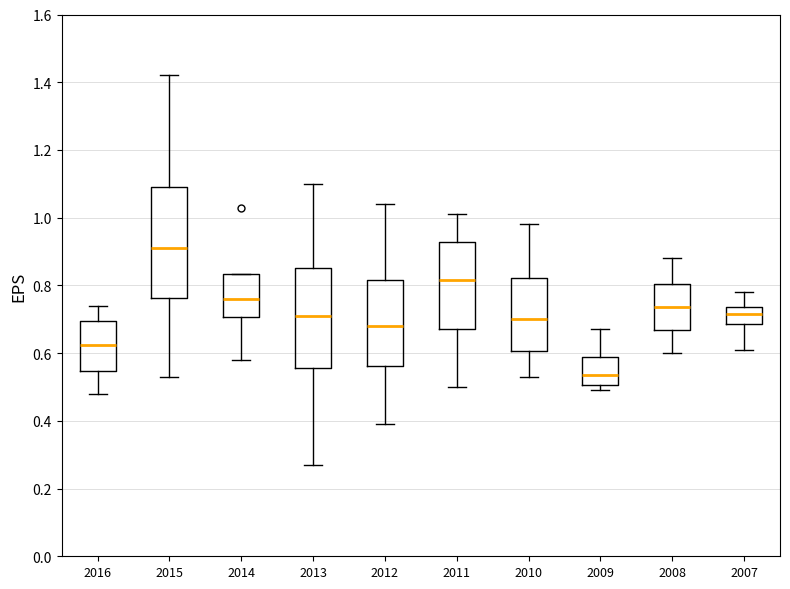

Which box's median line is the lowest?

2009